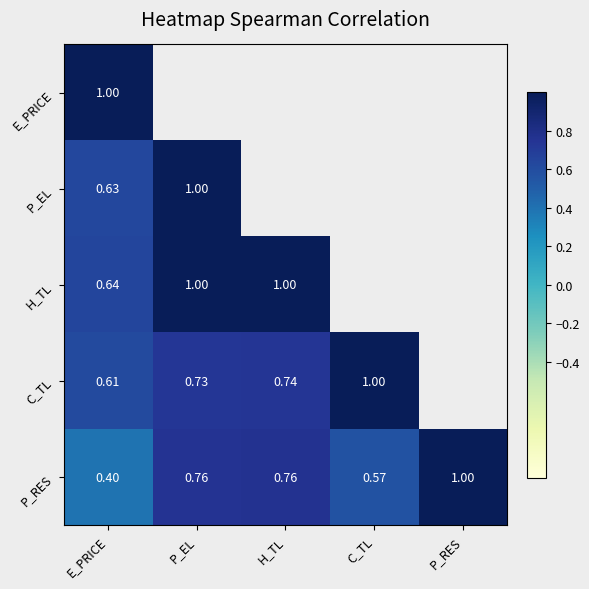

Is the value of C_TL at E_PRICE greater than the value of P_RES at C_TL?

Yes